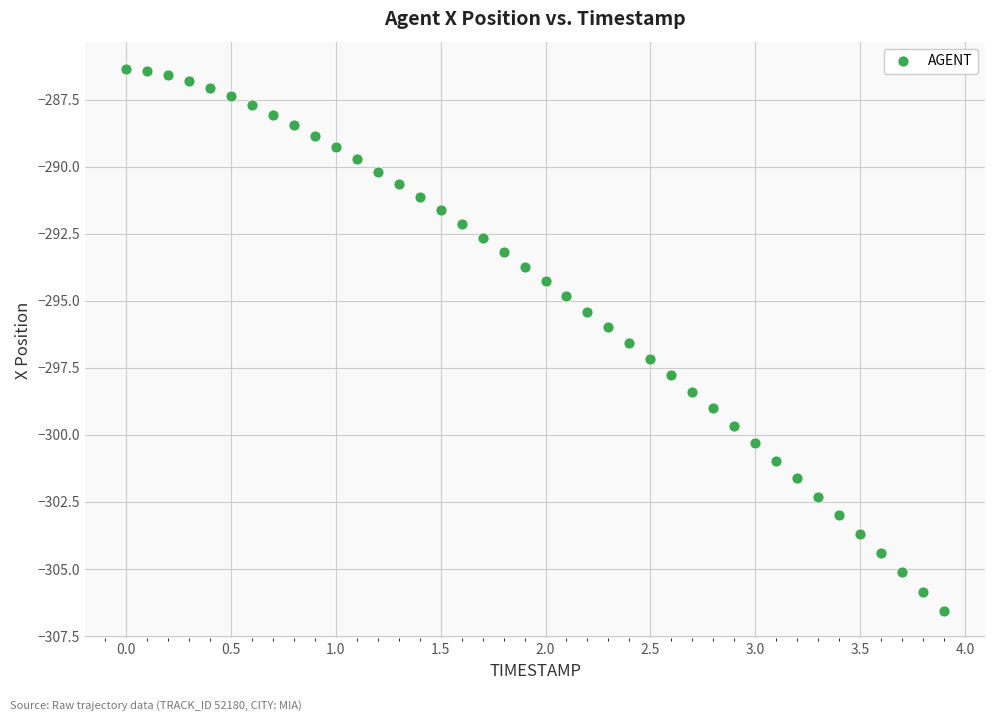

What is the range of X values (max minus min)?

3.9